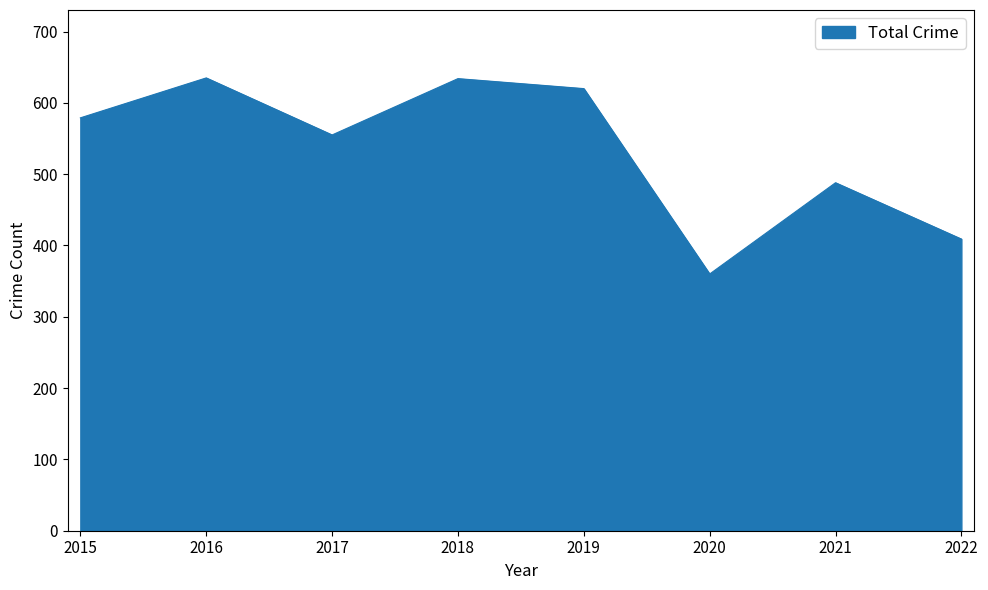

How many series are shown in this chart?

1